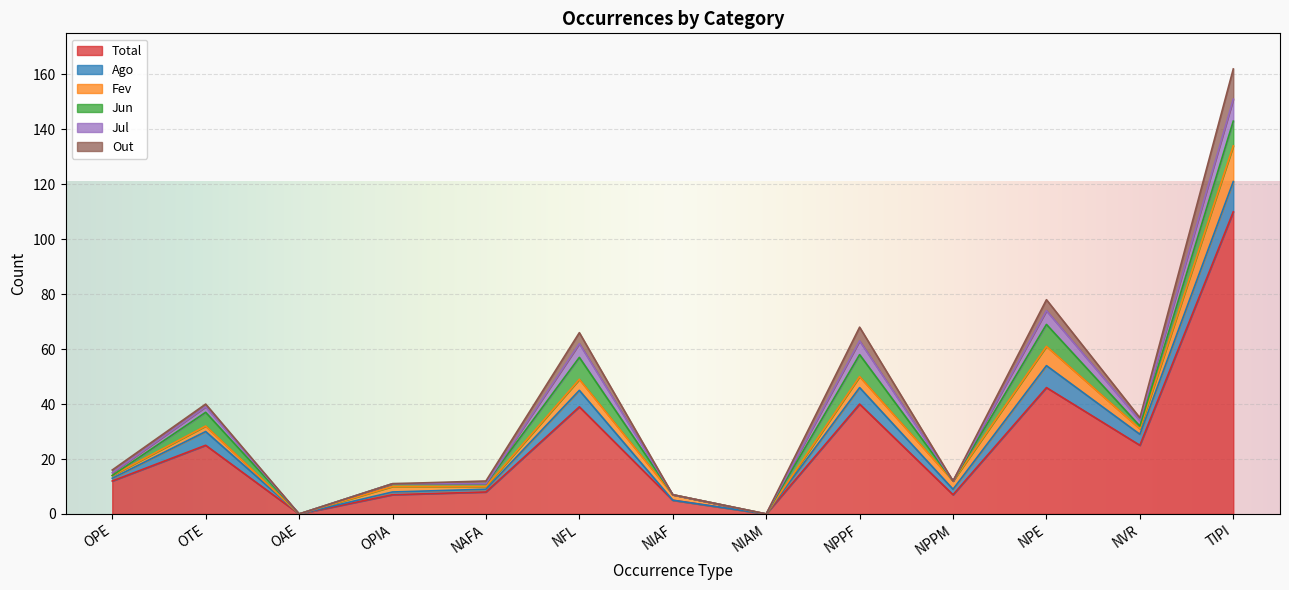

Which label corresponds to the smallest value in the chart?

OAE